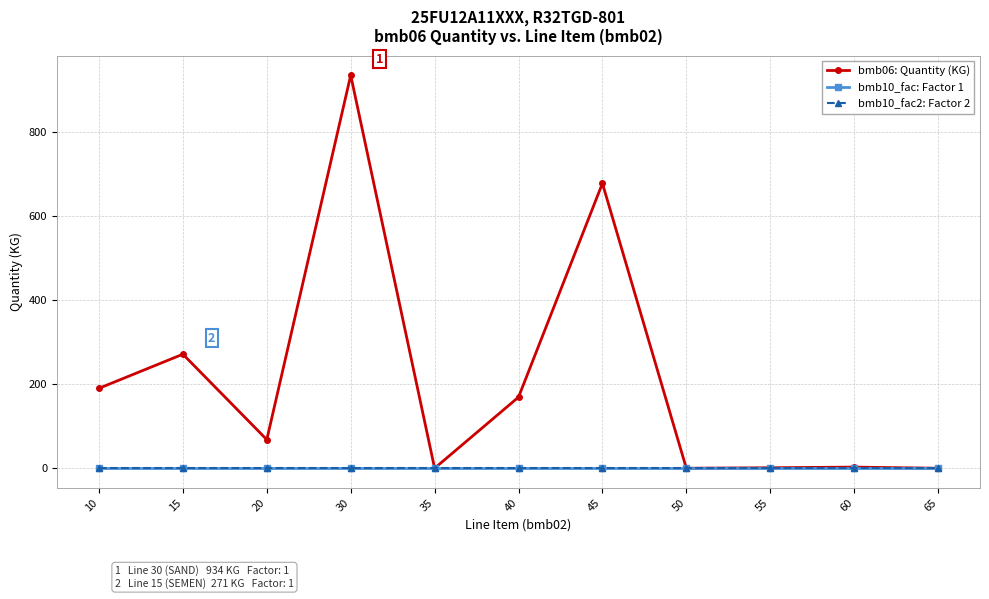

At which category does the chart reach its minimum across all series?

35